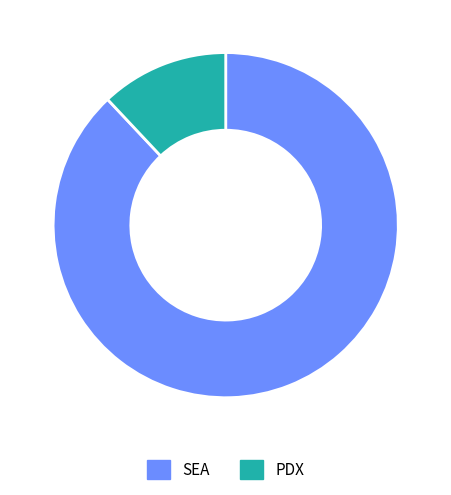

What is the largest slice in the pie chart?

SEA